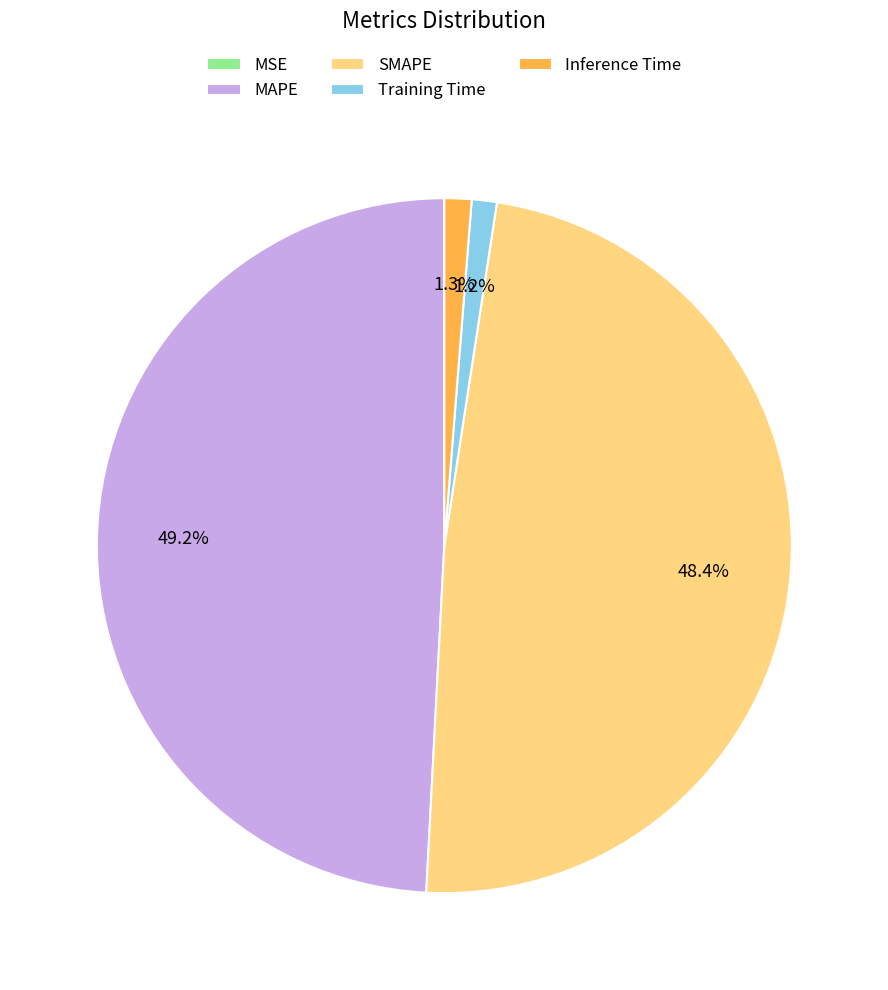

Do Training Time and Inference Time together represent more than half of the pie?

No